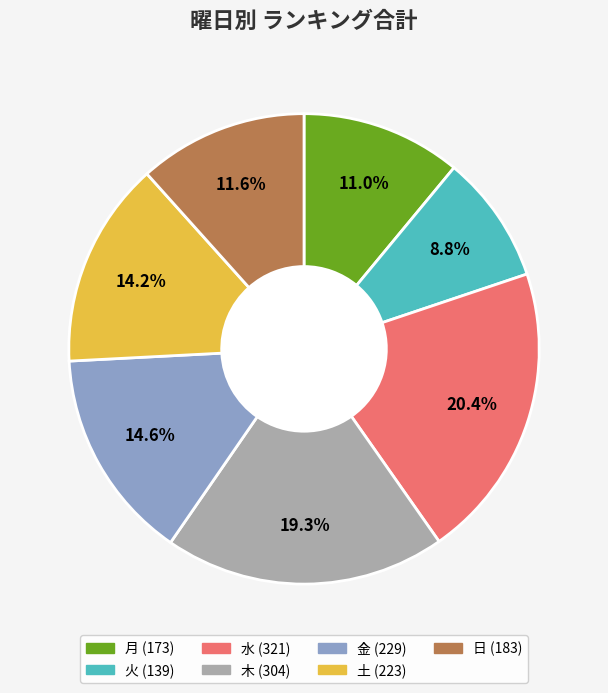

Does 土 represent more than half of the total?

No